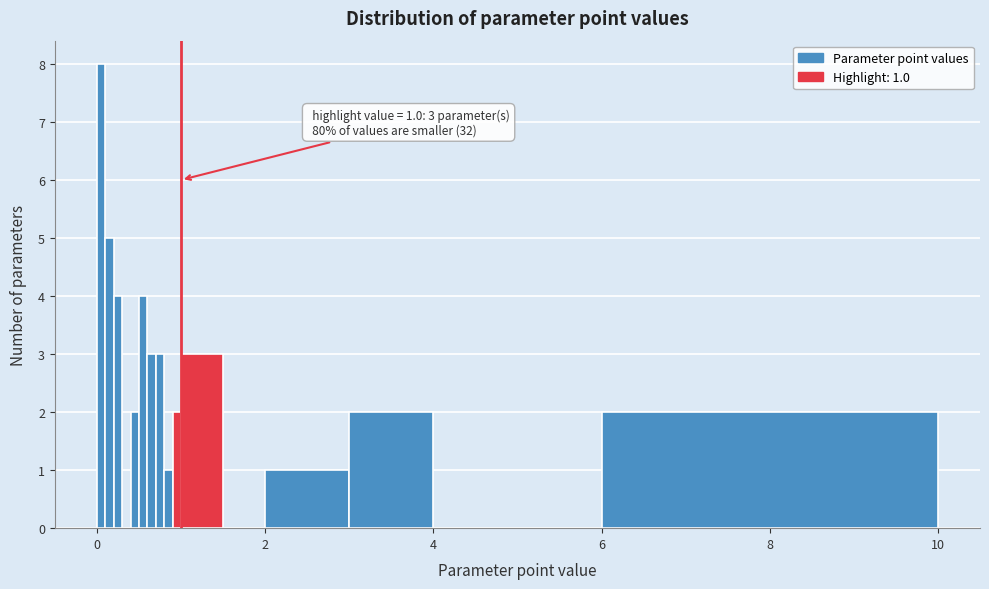

Around what value on the x-axis is the tallest bar? Give the approximate position of its centre, as read against the axis.

0.0